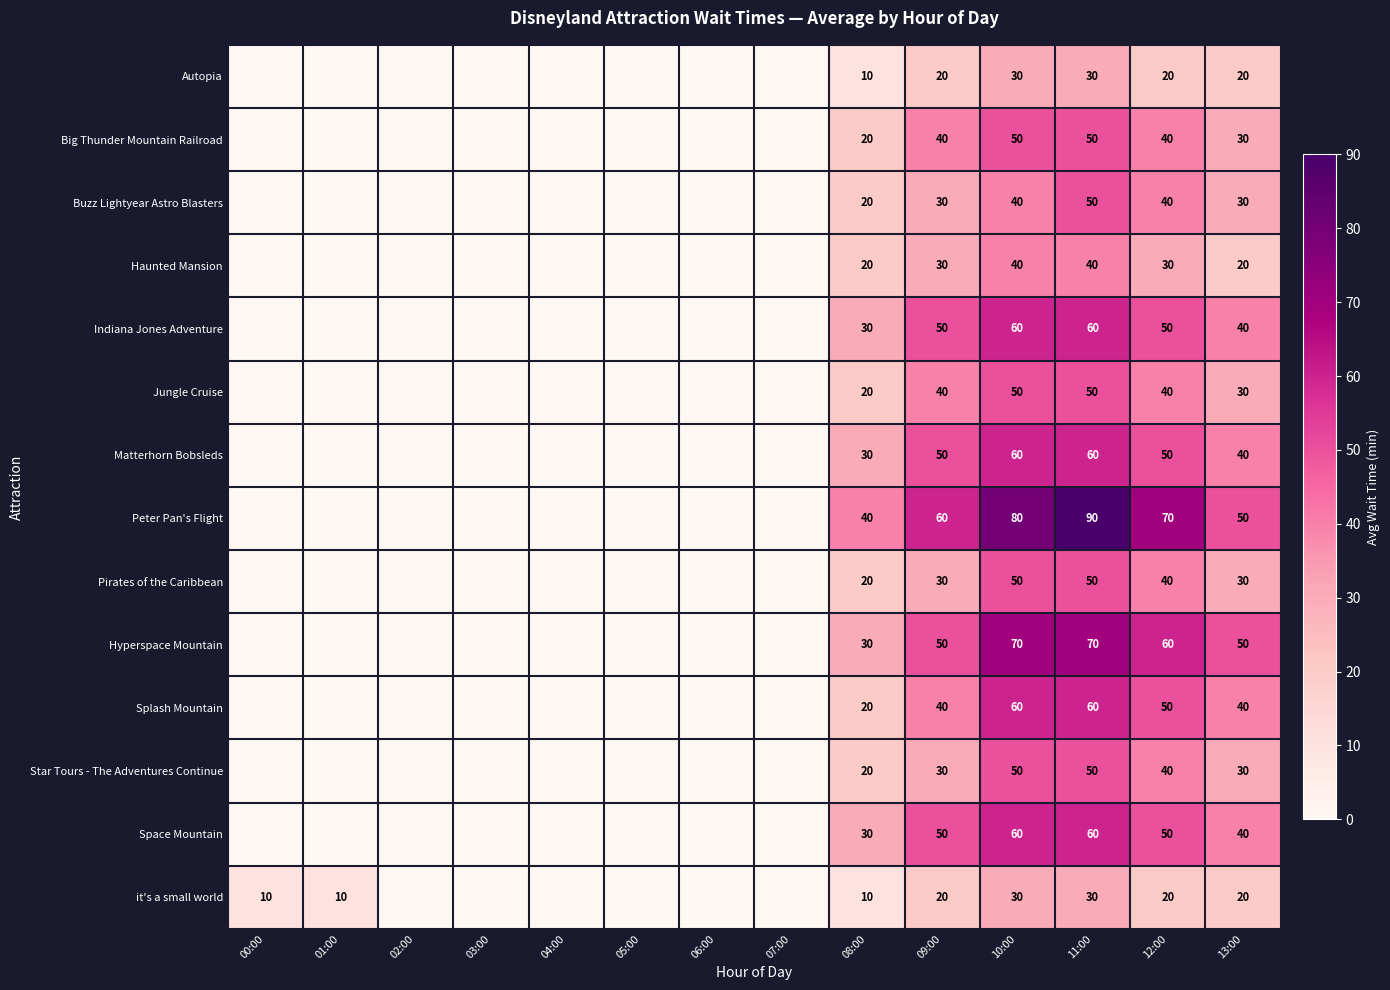

What is the difference between the Haunted Mansion values at 10:00 and 08:00?

20